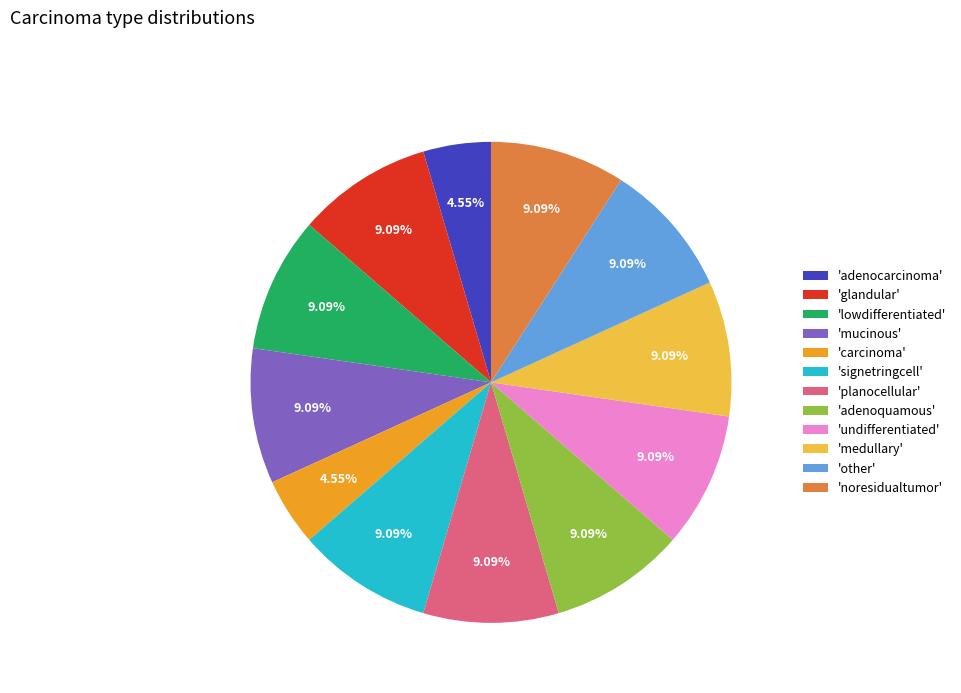

Do 'adenoquamous' and 'medullary' together represent more than half of the pie?

No